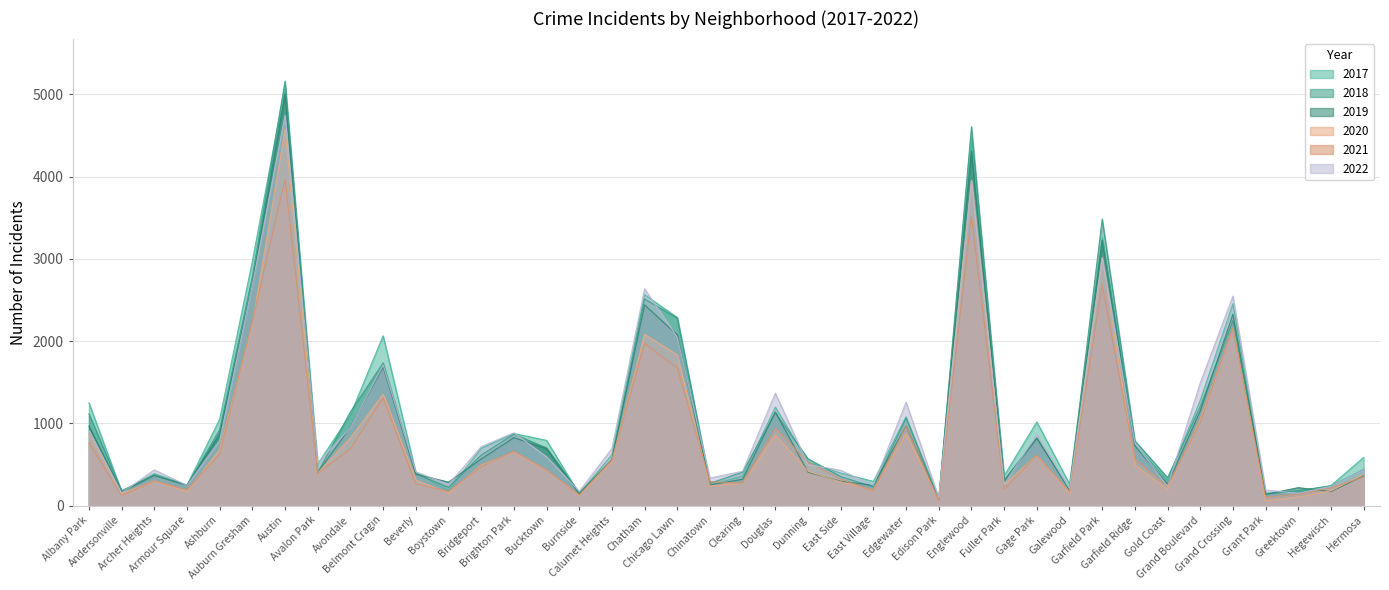

True or false: 2021 has a value of 1973 at Chatham.

True